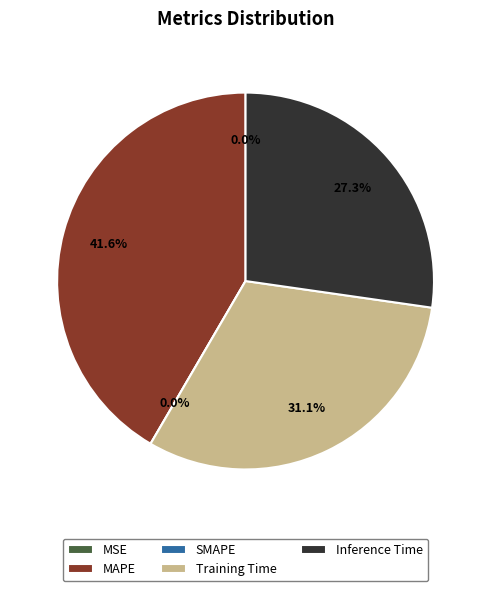

True or false: SMAPE accounts for 9% of the total.

False